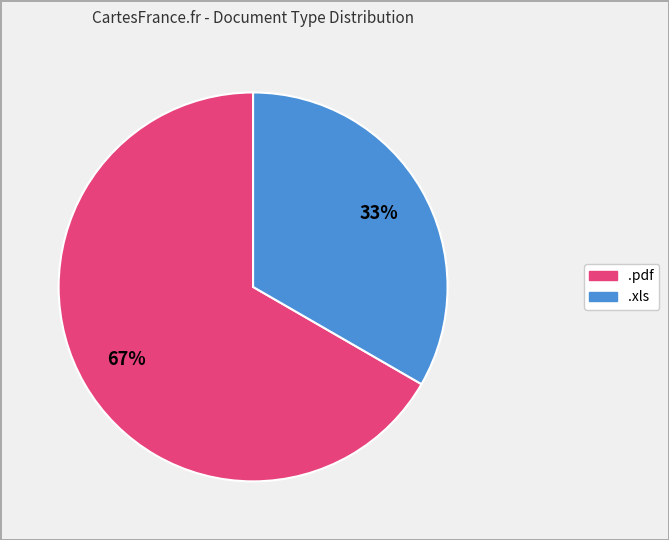

Rank the categories by value from lowest to highest.

.xls, .pdf